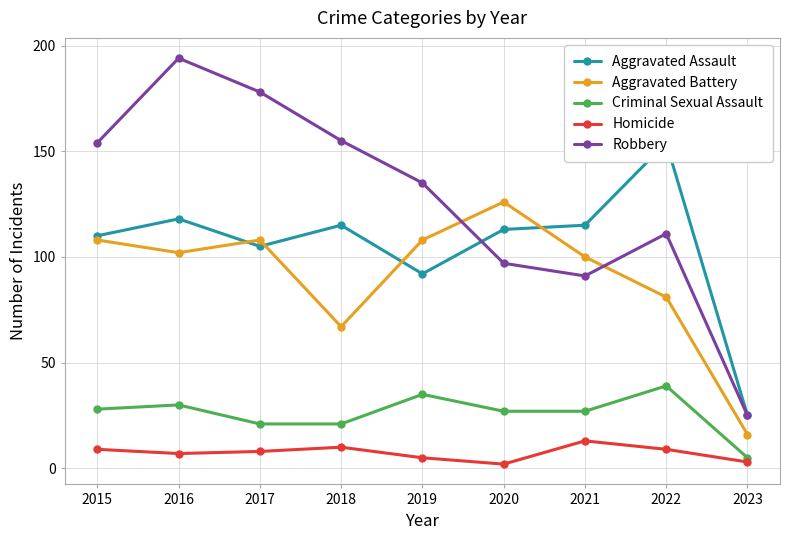

In Homicide, how many points are higher than both neighbors (excluding endpoints)?

2